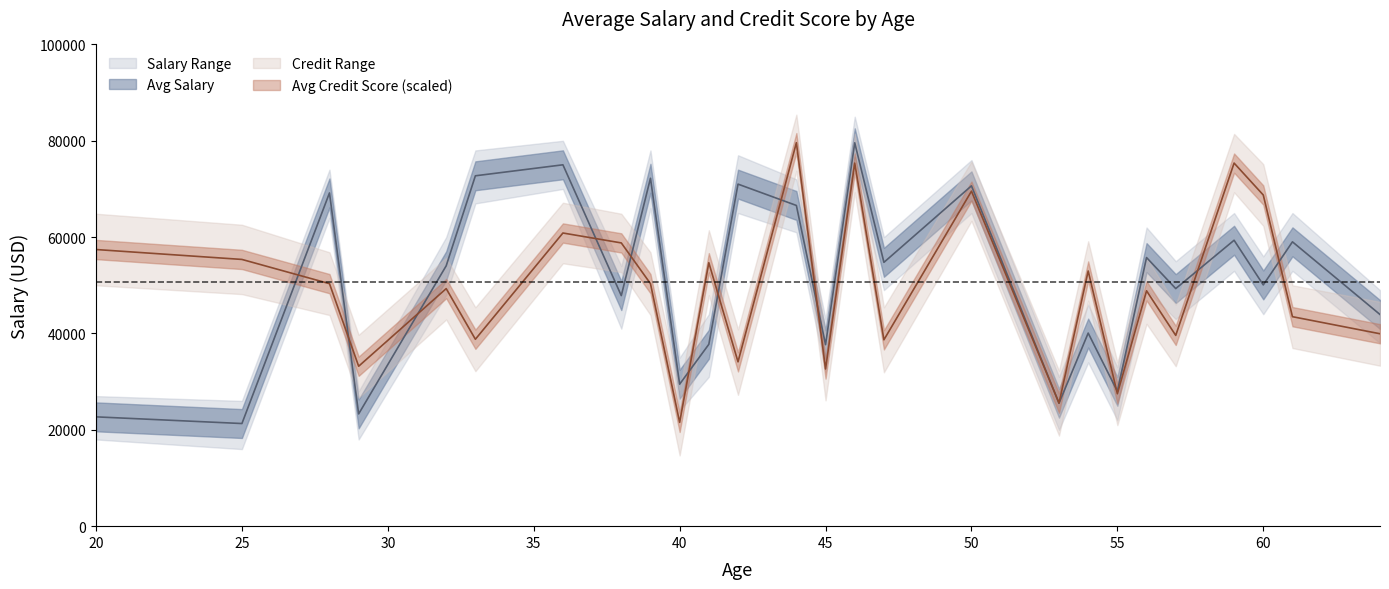

At 46, list the series in order from smallest to largest.

Avg_Credit_Score, Avg_Salary